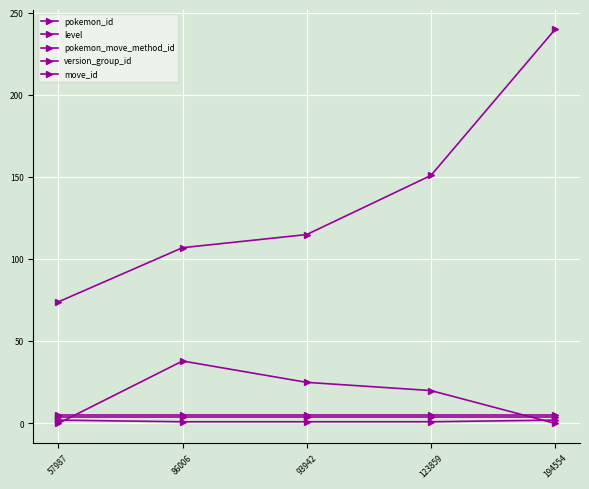

Is this an area chart (filled region under the line)?

No